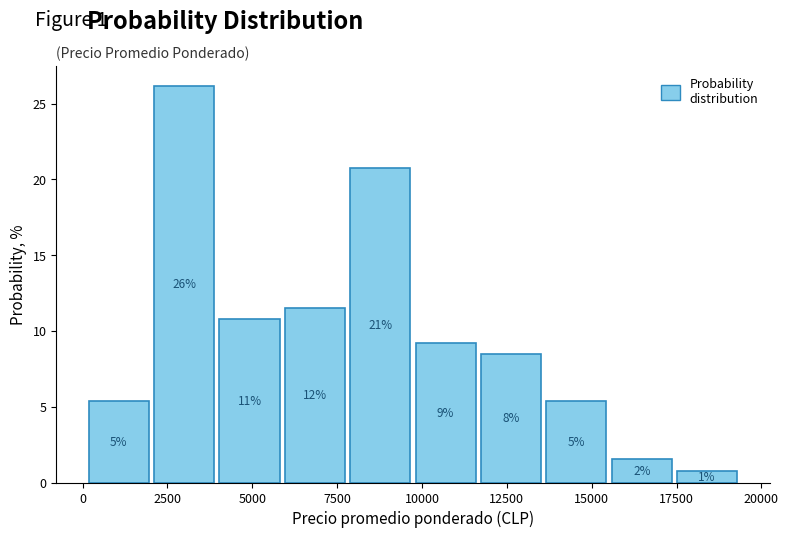

Around what value on the x-axis is the tallest bar? Give the approximate position of its centre, as read against the axis.

3000